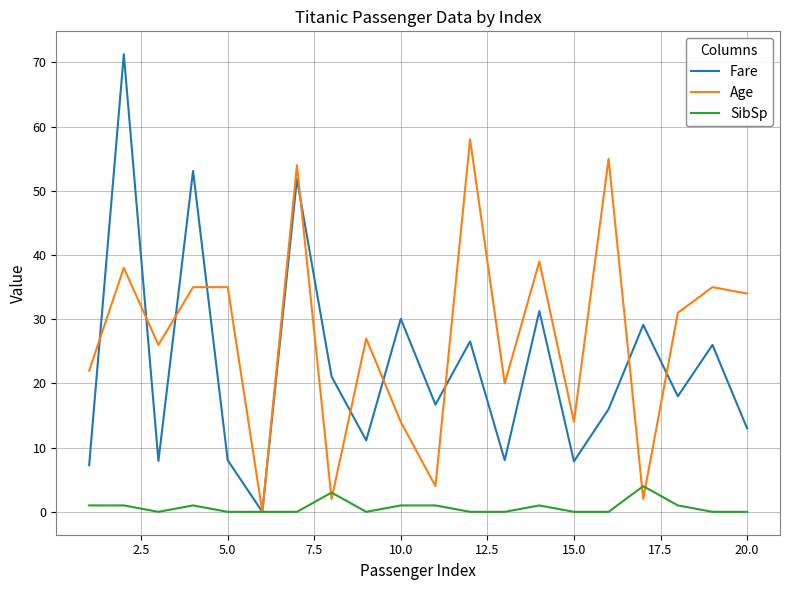

Which series has the widest spread of values?

Fare